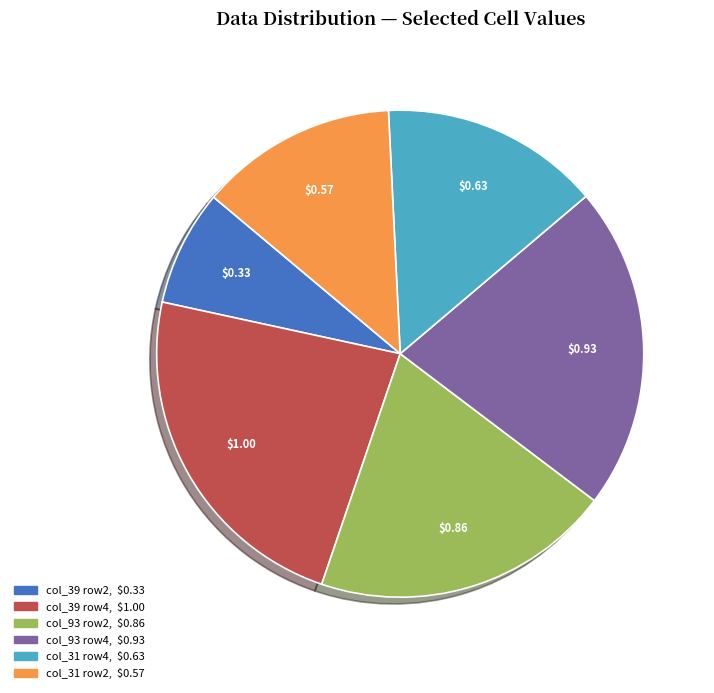

Is there a majority slice in this chart?

No